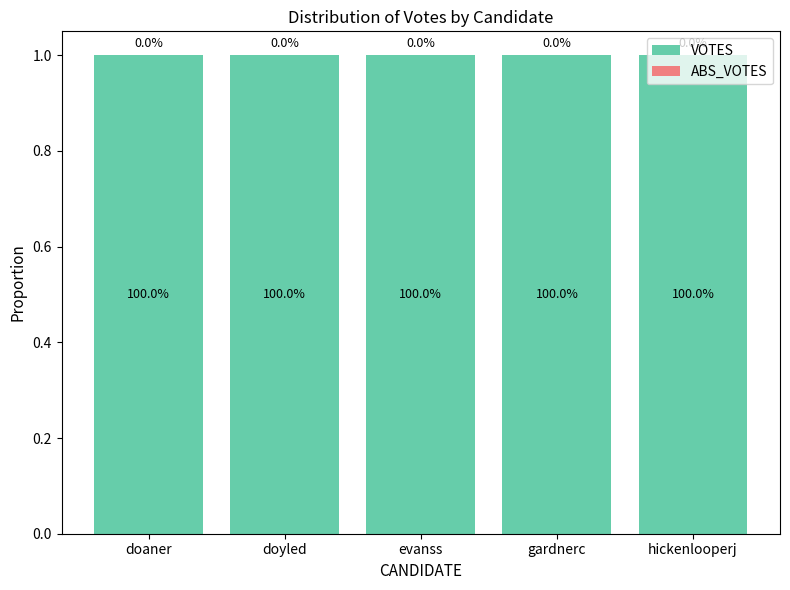

The value of ABS_VOTES at gardnerc is 0. True or false?

True